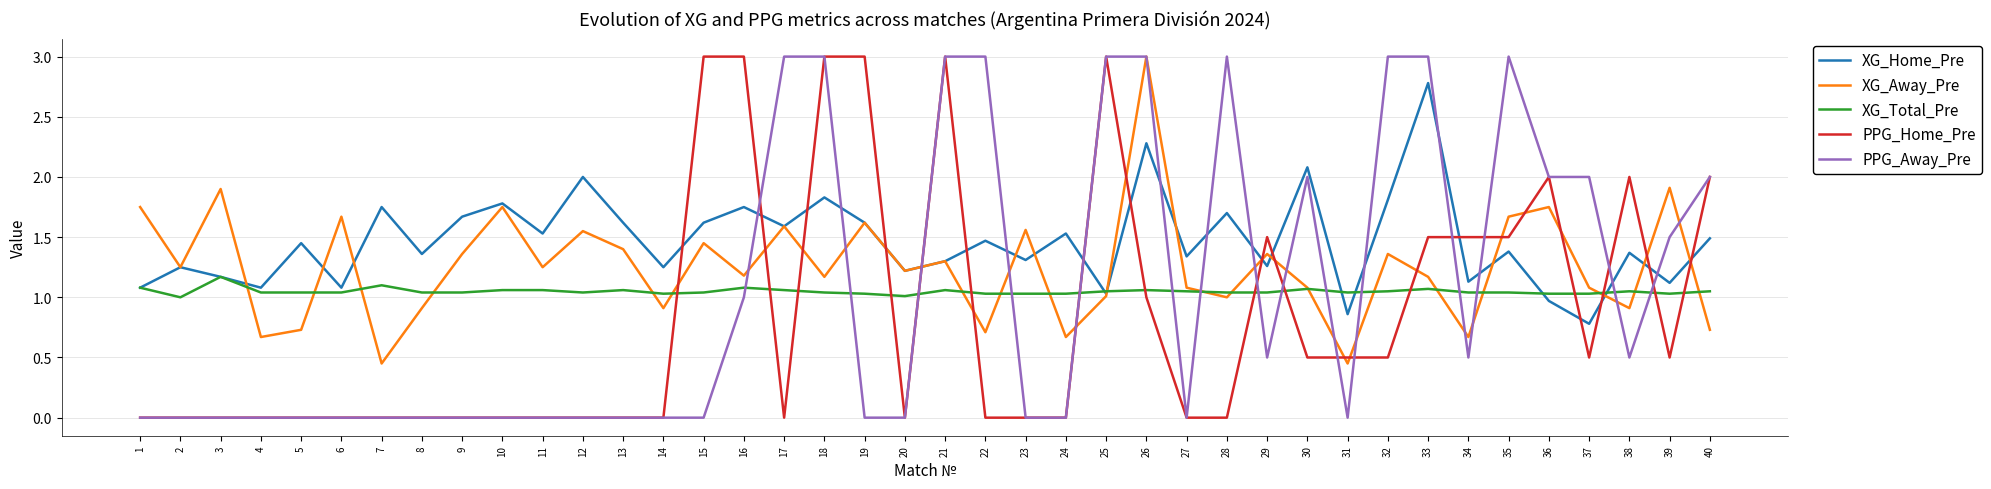

How many times do PPG_Home_Pre and XG_Total_Pre cross each other?

15